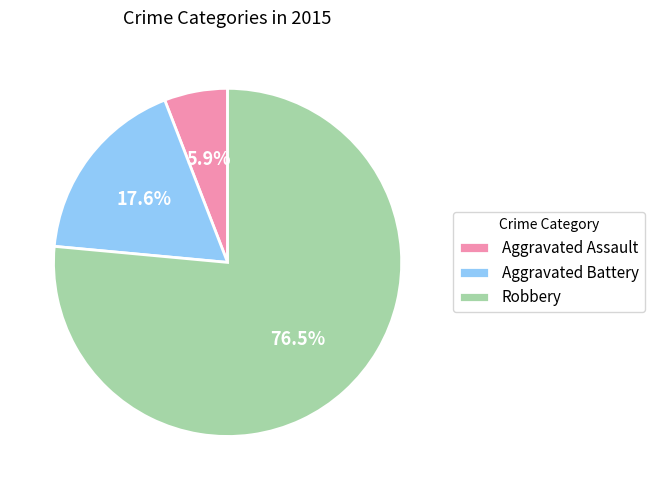

Rank the categories by value from highest to lowest.

Robbery, Aggravated Battery, Aggravated Assault